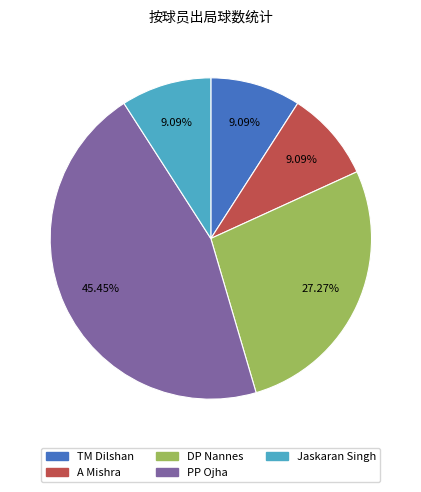

To the nearest percent, what is the difference between the largest and smallest slice percentages?

36%